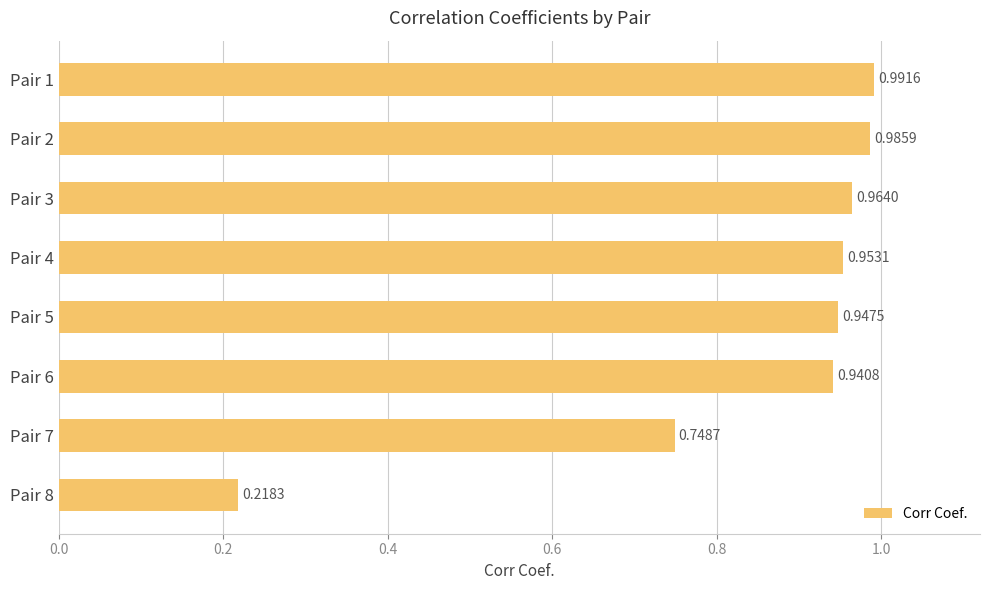

How many categories are shown in the chart?

8